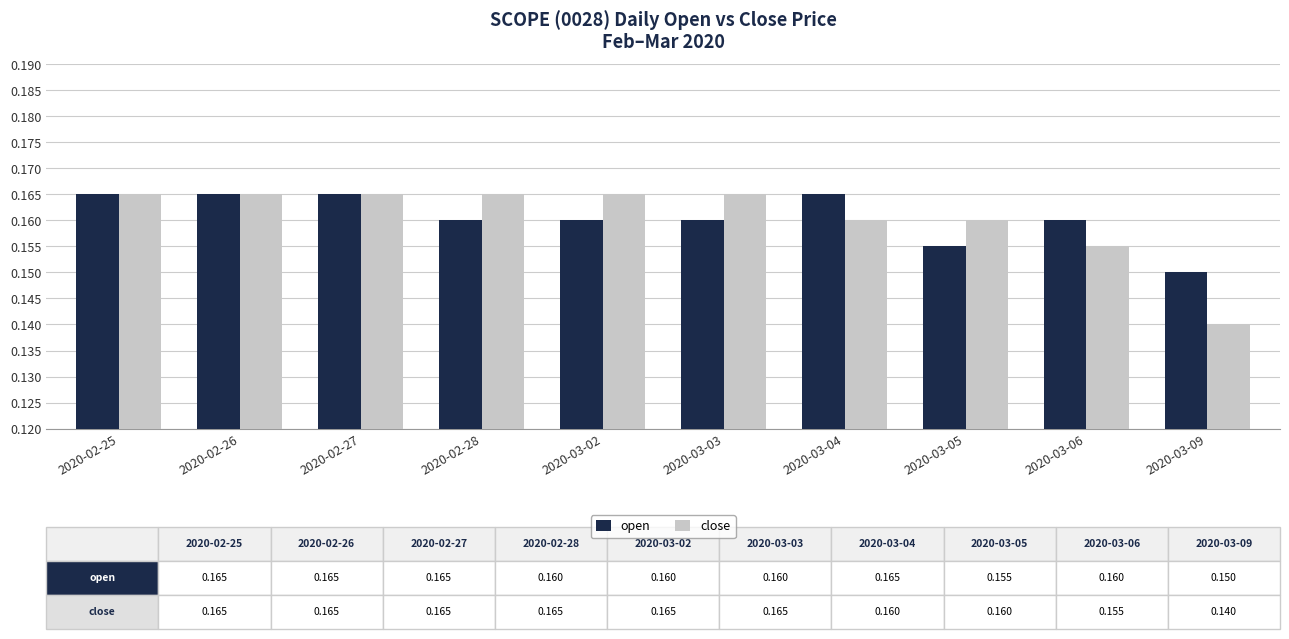

Which series changed the most between 2020-02-26 and 2020-03-03?

open